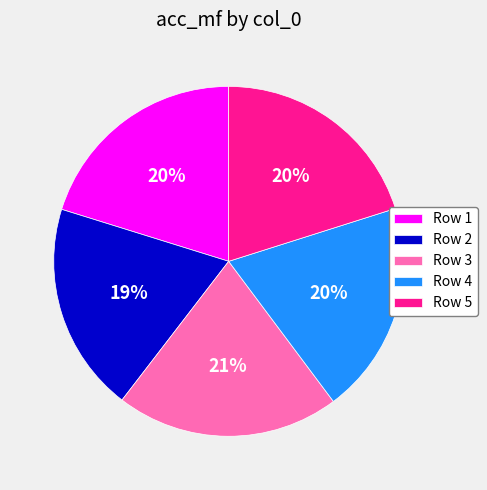

Is it true that Row 4 is 10% of the pie?

False